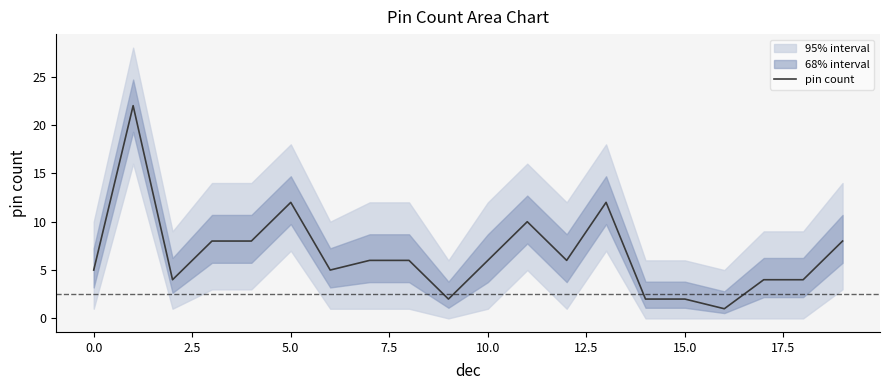

True or false: the data shows 20 at 13.

False